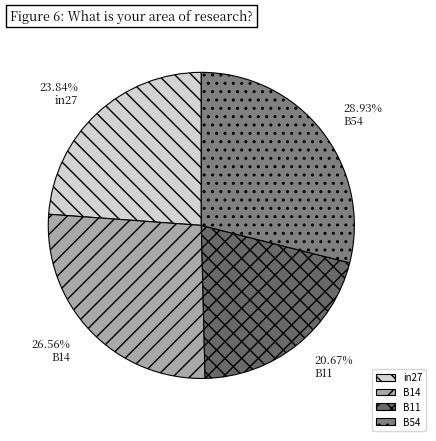

What is the largest slice in the pie chart?

B54